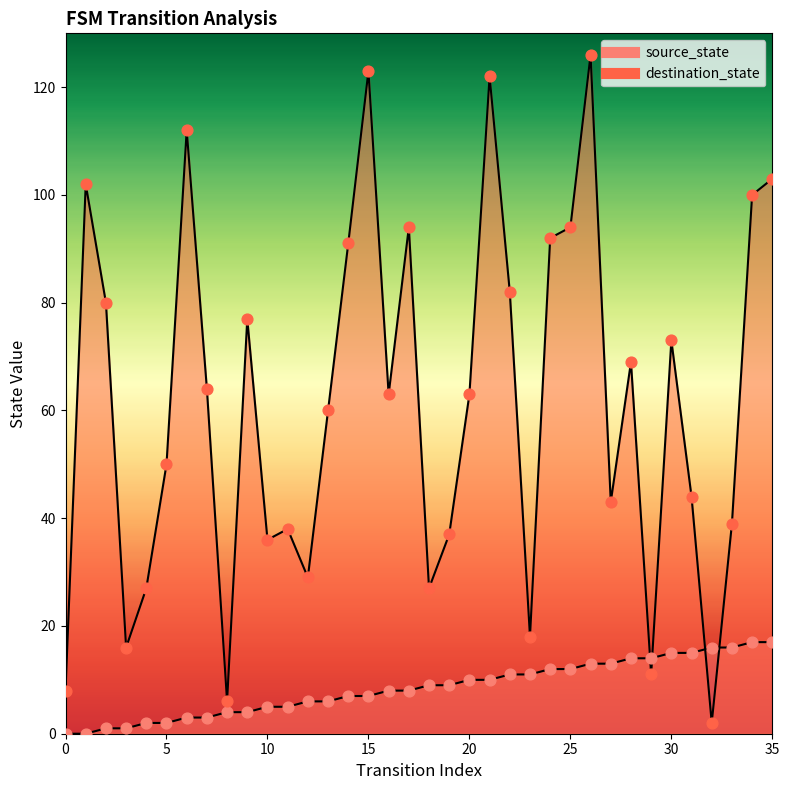

Which series contains the highest Y value?

destination_state